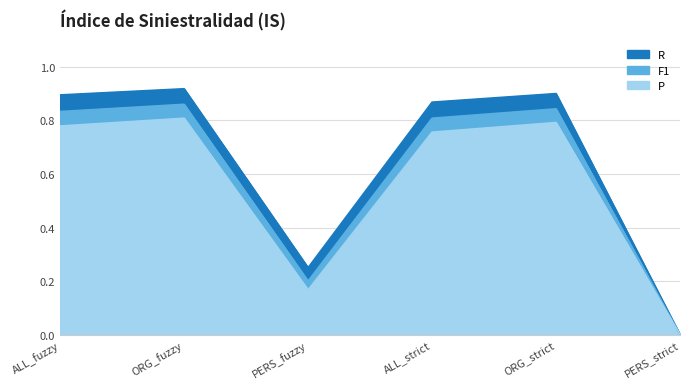

Which series has the largest total across all categories?

R